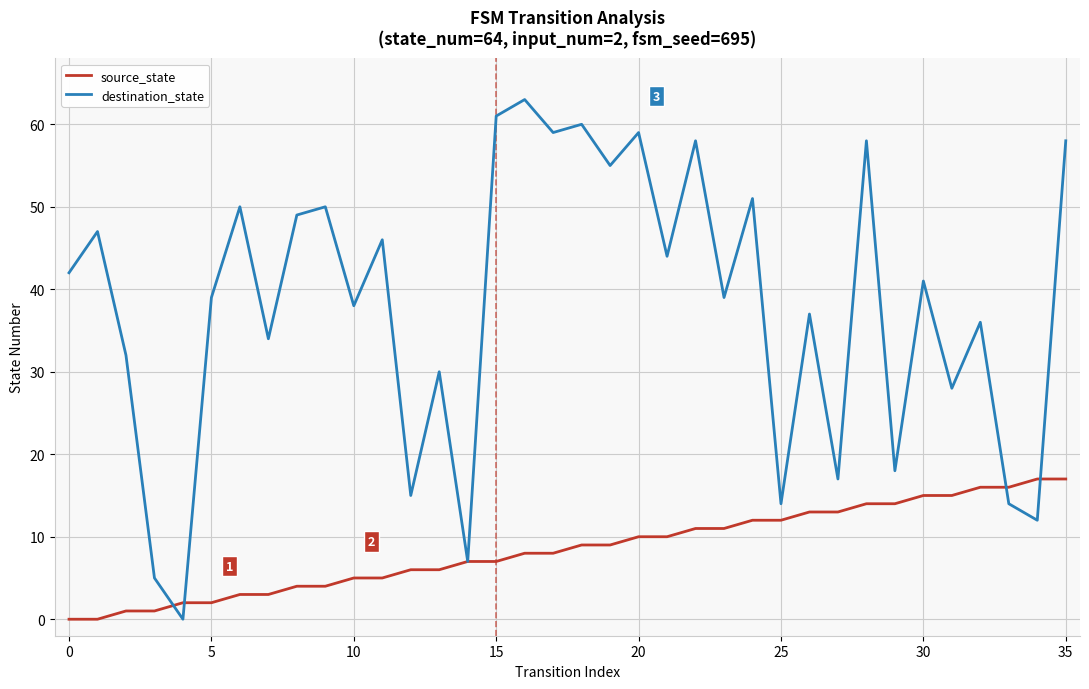

Which series has the largest range (max minus min)?

destination_state